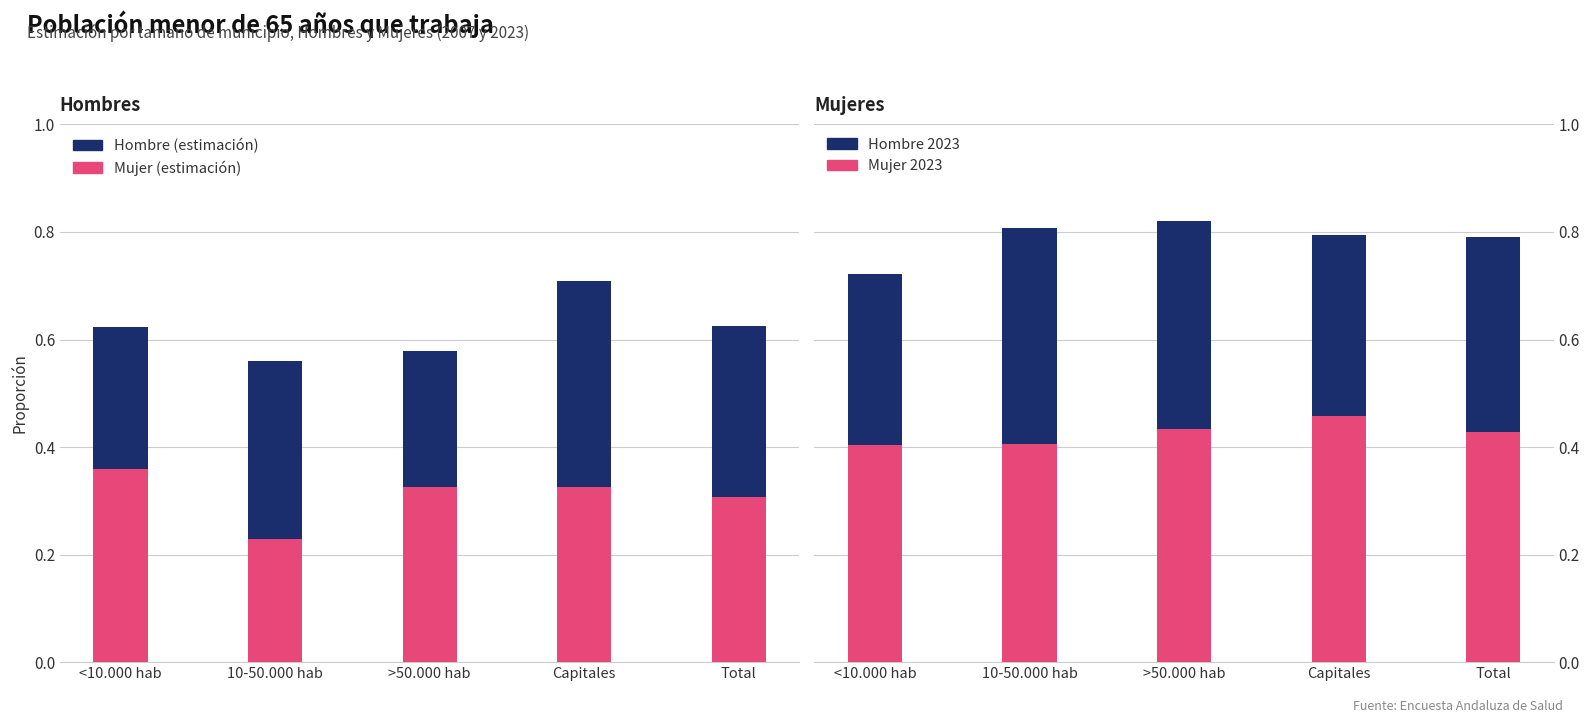

What is the minimum value for Mujer 2007 (base)?

0.2